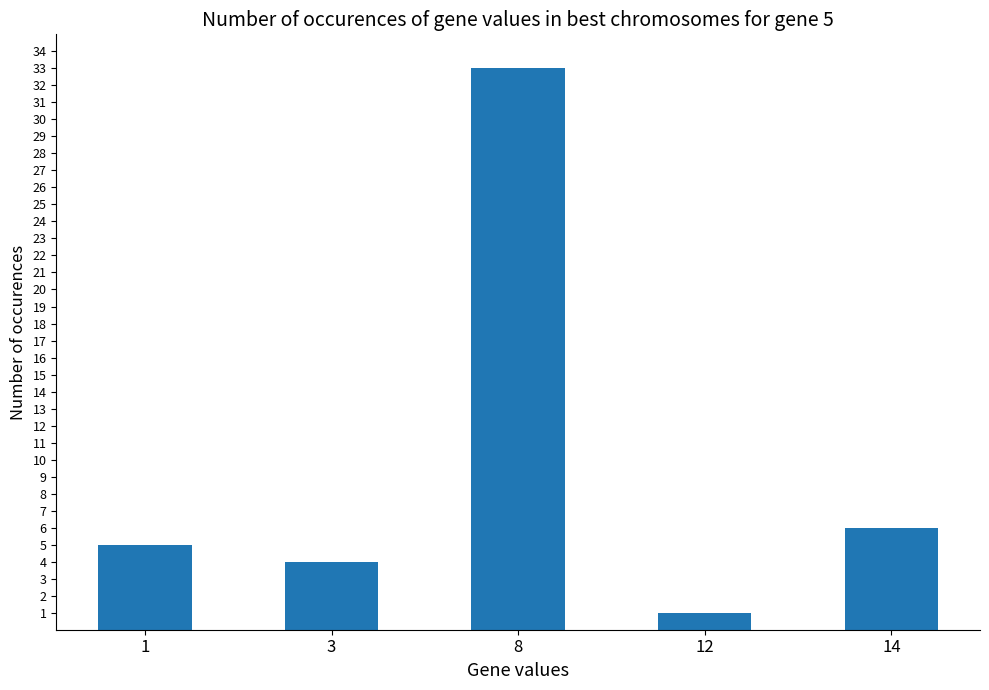

The chart shows a value of 1 at 12. True or false?

True